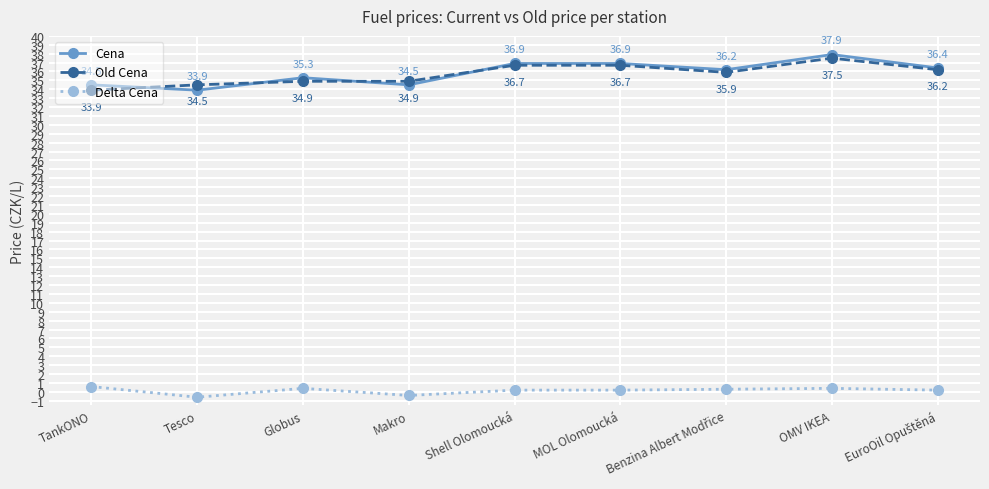

How many data points in Cena are less than 36?

4